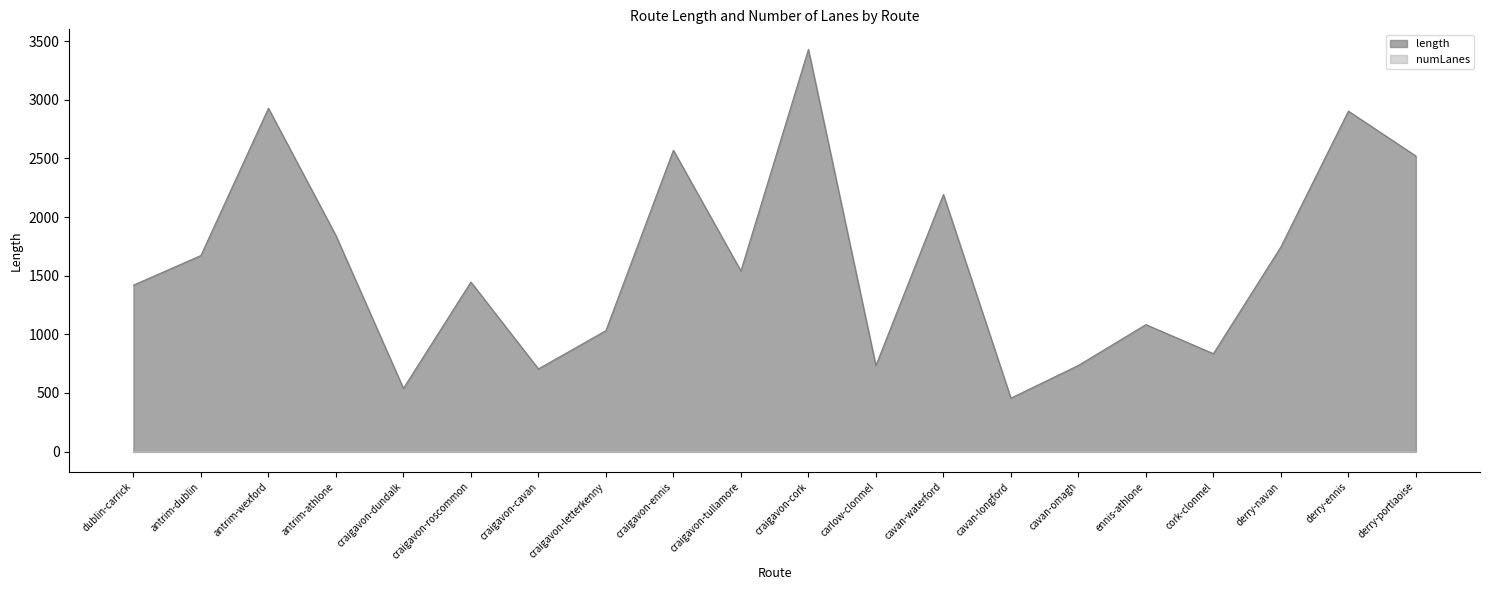

Rank the categories by value from highest to lowest.

craigavon-cork, antrim-wexford, derry-ennis, craigavon-ennis, derry-portlaoise, cavan-waterford, antrim-athlone, derry-navan, antrim-dublin, craigavon-tullamore, craigavon-roscommon, dublin-carrick, ennis-athlone, craigavon-letterkenny, cork-clonmel, cavan-omagh, carlow-clonmel, craigavon-cavan, craigavon-dundalk, cavan-longford